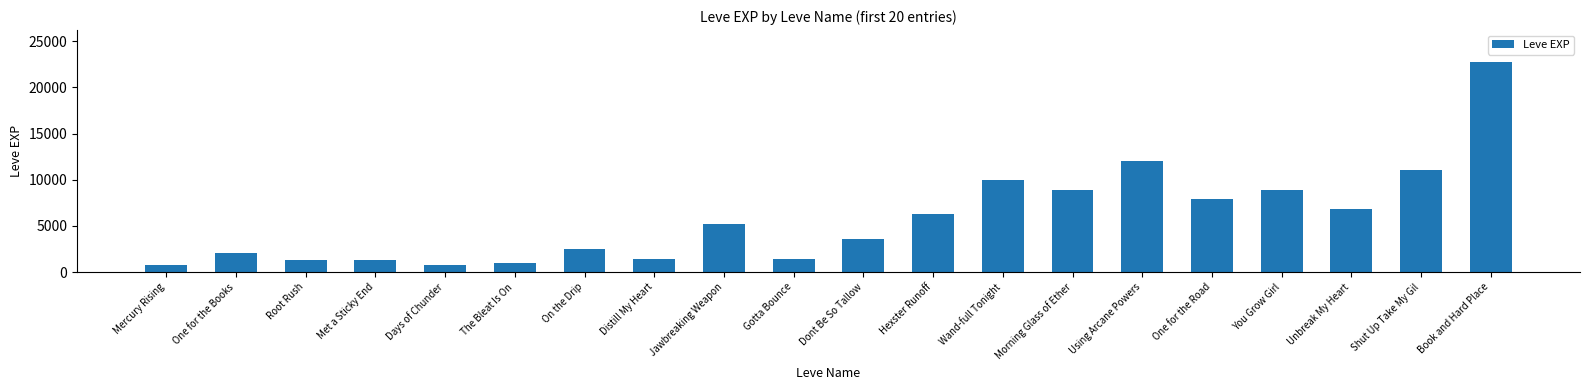

What position from the left is Shut Up Take My Gil?

19